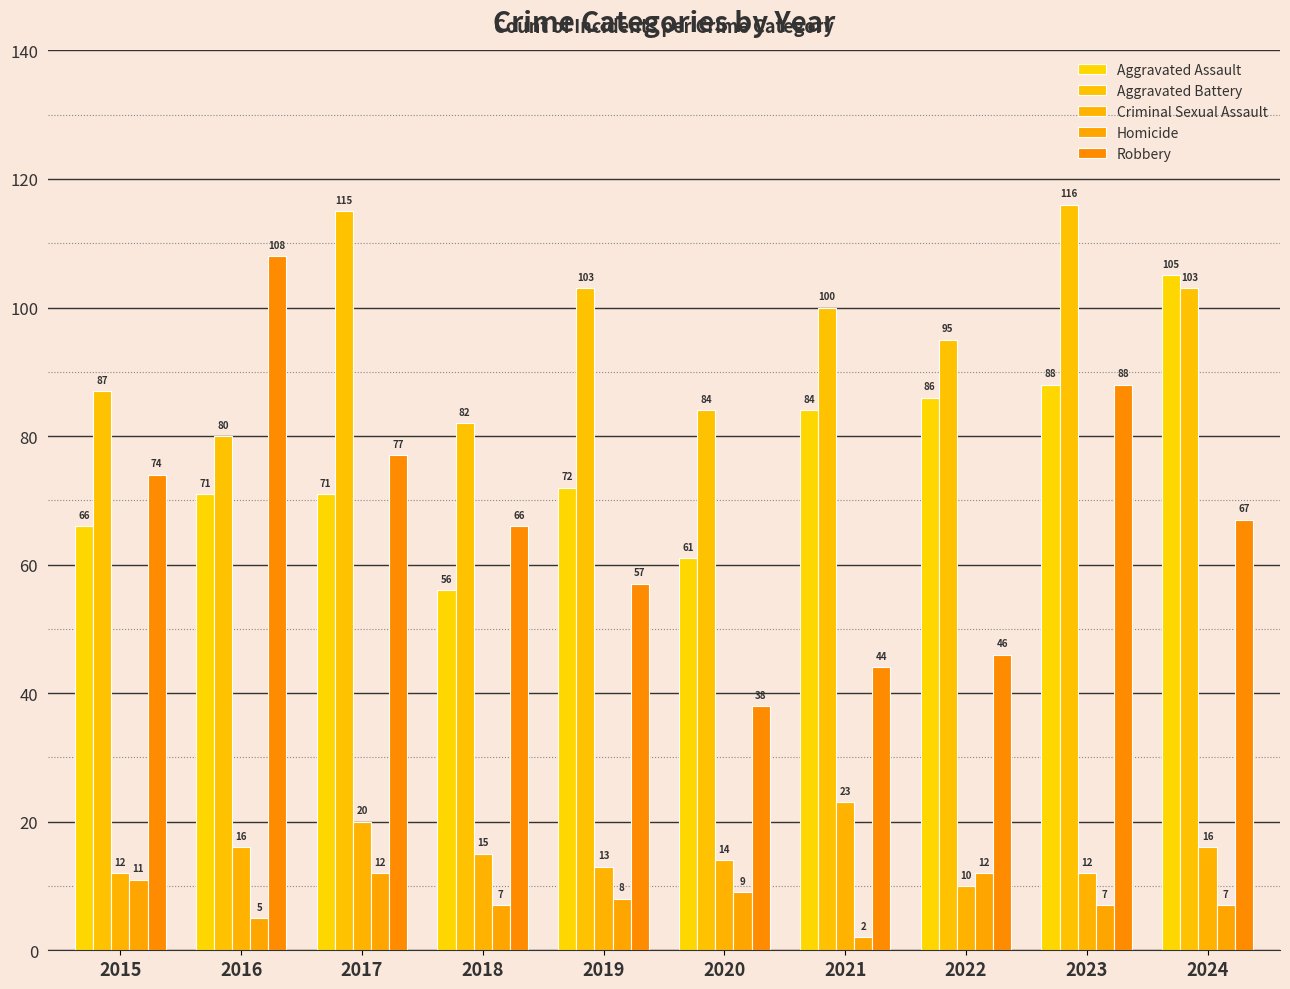

What is the sum of all Homicide values?

80